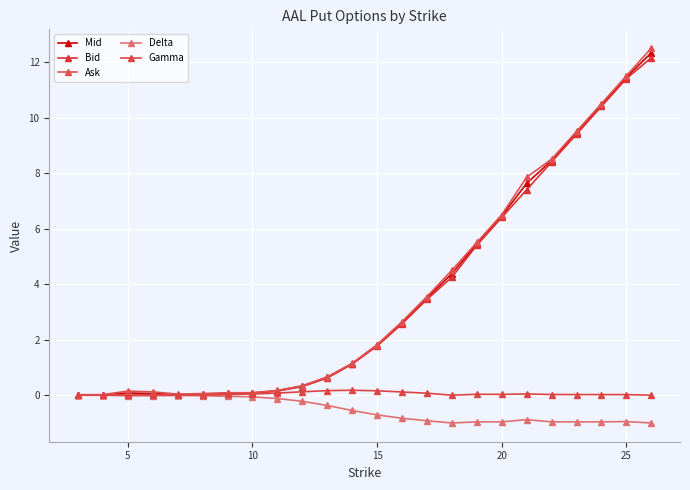

How many series are shown in this chart?

5